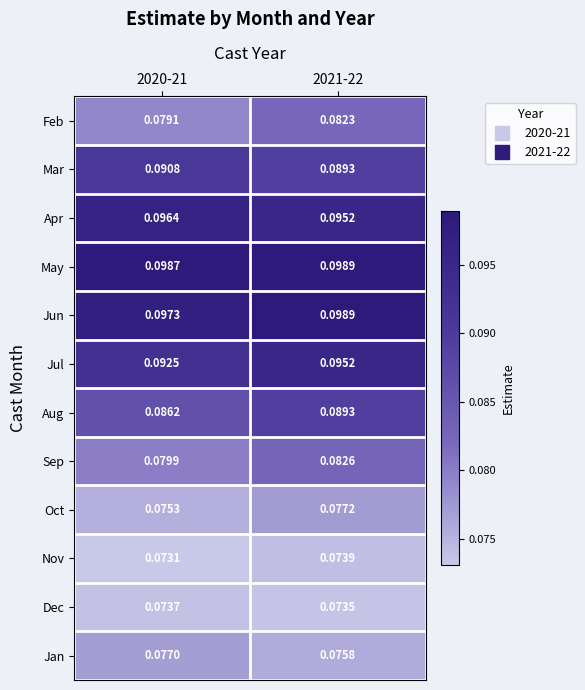

Count the number of categories in the chart.

2